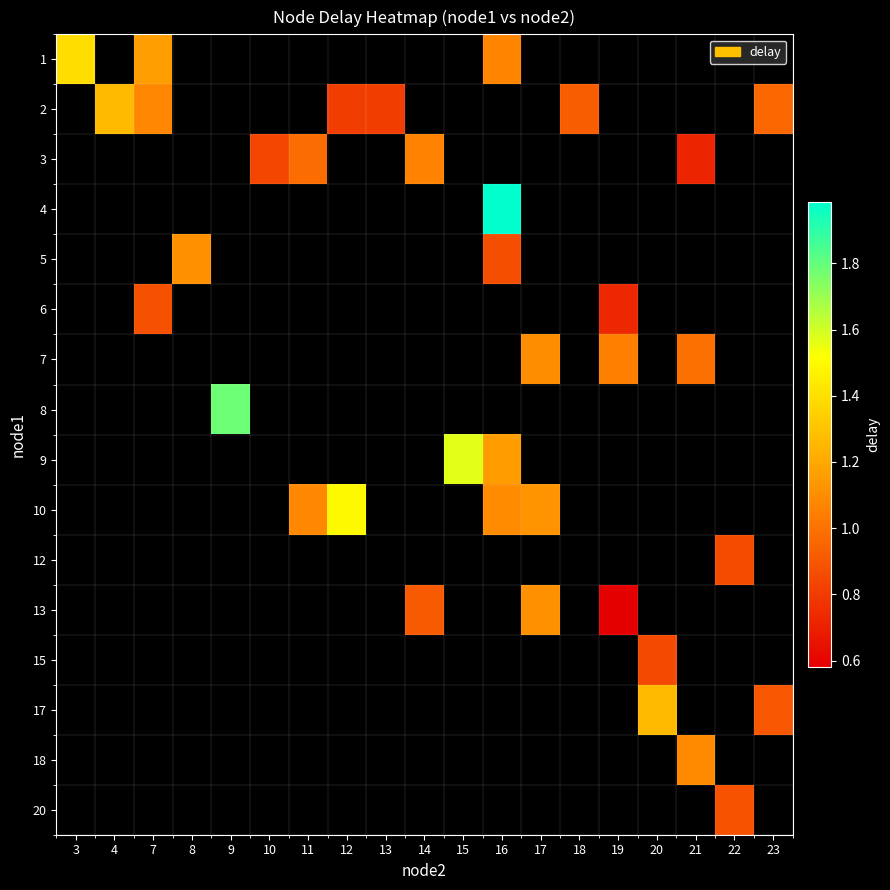

Count the number of categories in the chart.

19